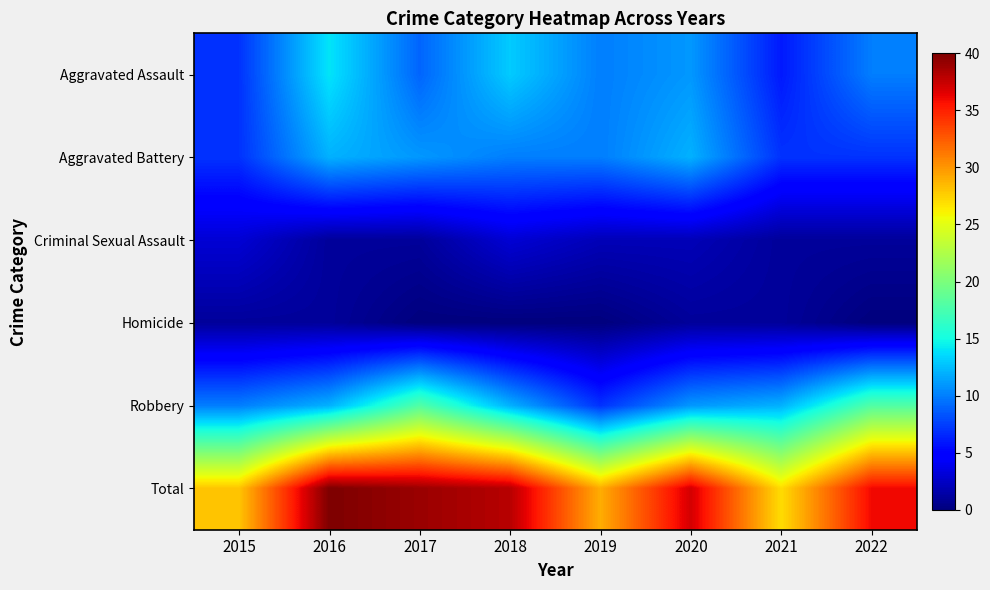

At which category is the sum across all series the highest?

2016